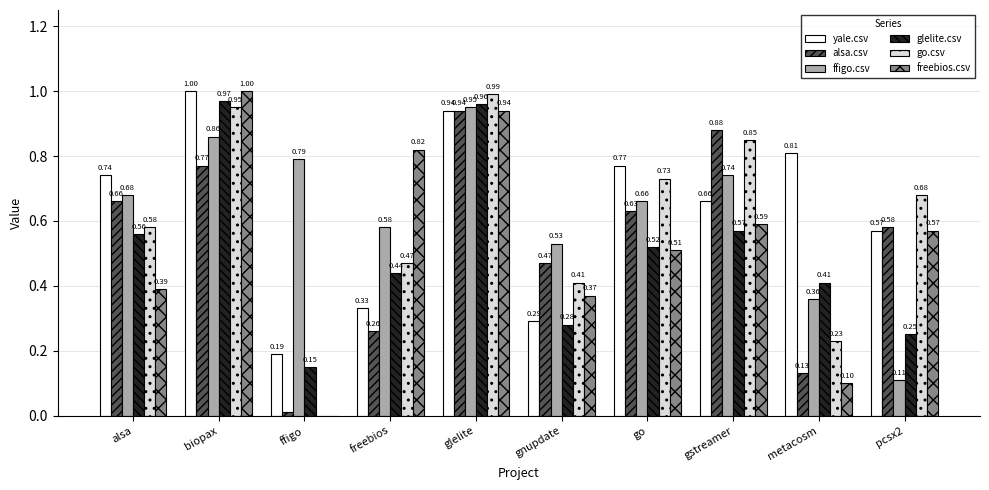

True or false: alsa.csv has a value of 0.2 at pcsx2.

False